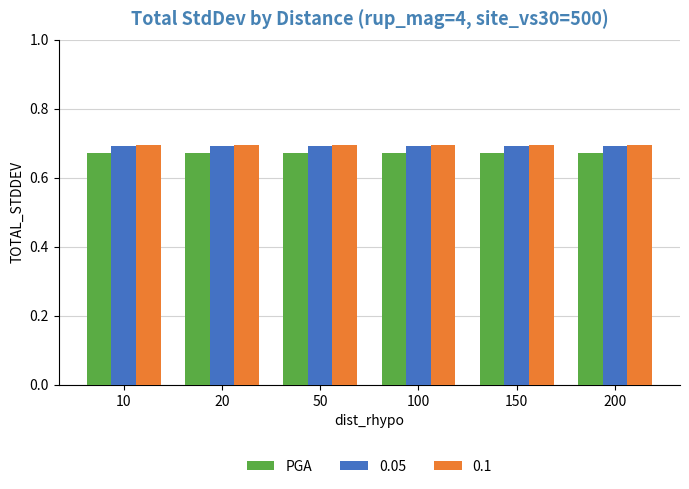

True or false: 0.1 has a value of 1.1 at 20.

False